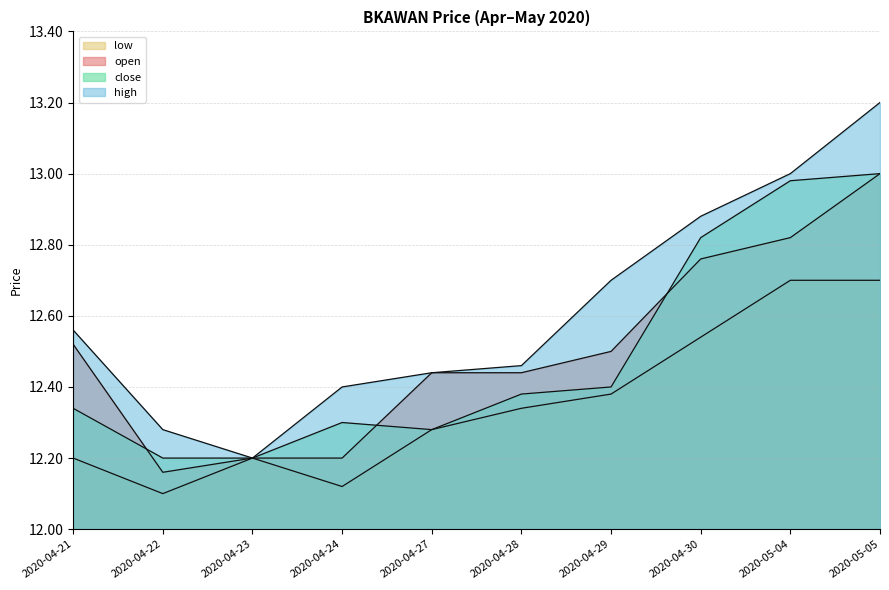

Which series has the largest range (max minus min)?

high